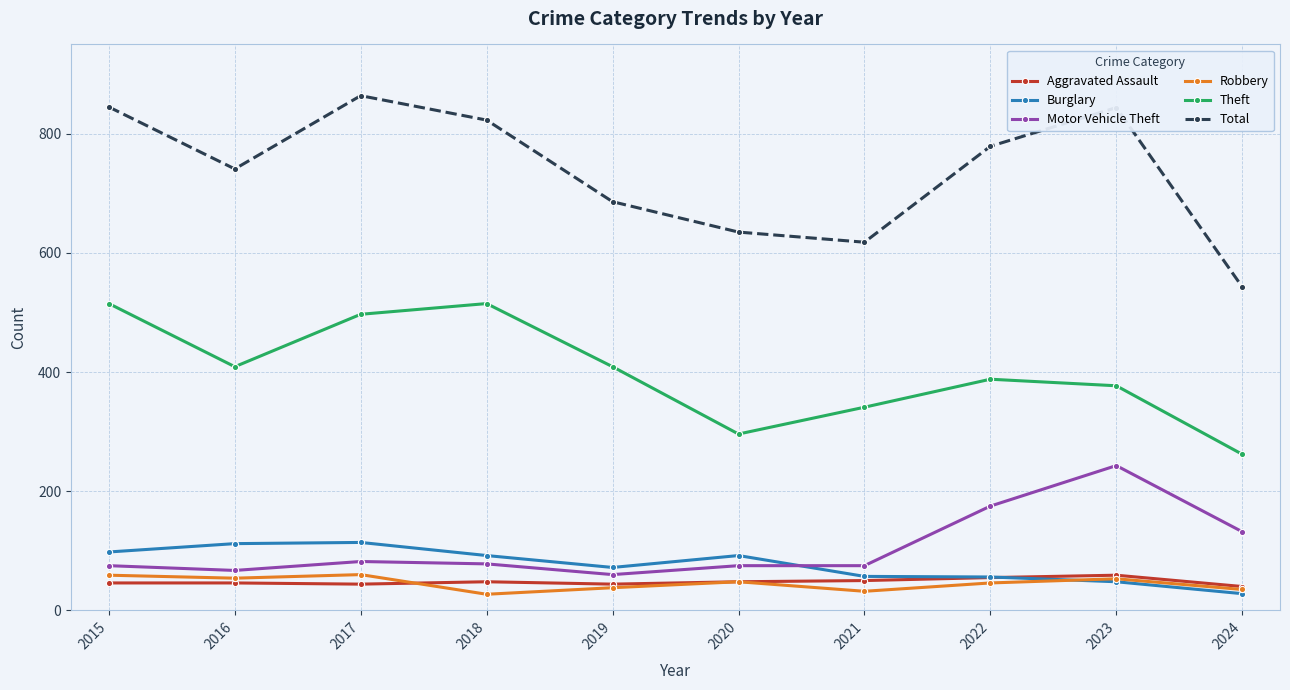

True or false: Total and Theft intersect in this chart.

False